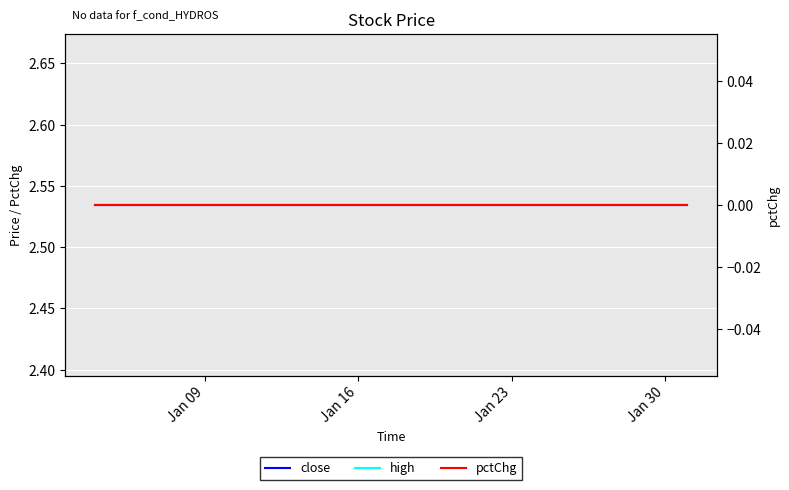

Reading left to right, what are all the values shown in this chart?

close: 2.5	2.5	2.5	2.5	2.5	2.5	2.5	2.5	2.5	2.5	2.5	2.5	2.5	2.5	2.5	2.5	2.5	2.5	2.5	2.5
high: 2.5	2.5	2.5	2.5	2.5	2.5	2.5	2.5	2.5	2.5	2.5	2.5	2.5	2.5	2.5	2.5	2.5	2.5	2.5	2.5
pctChg: 0.0	0.0	0.0	0.0	0.0	0.0	0.0	0.0	0.0	0.0	0.0	0.0	0.0	0.0	0.0	0.0	0.0	0.0	0.0	0.0